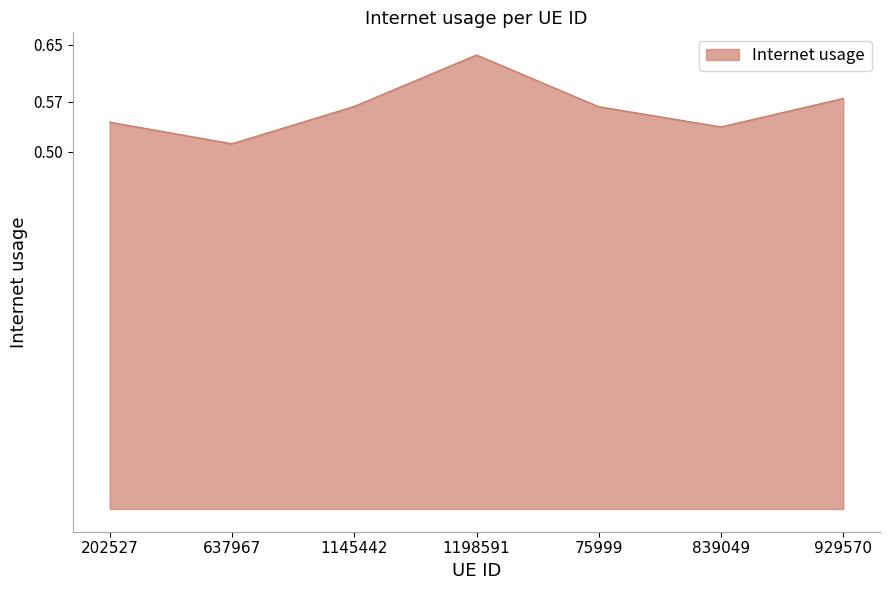

True or false: the data shows 0.2 at 202527.

False